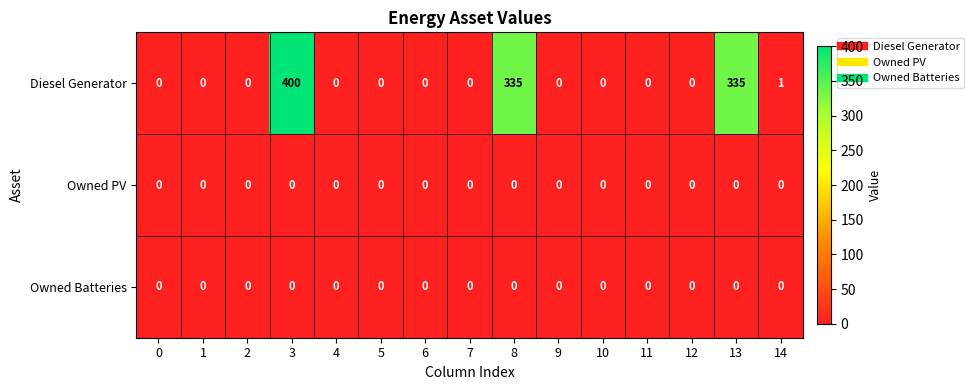

The value of Owned PV at 6 is 0. True or false?

True